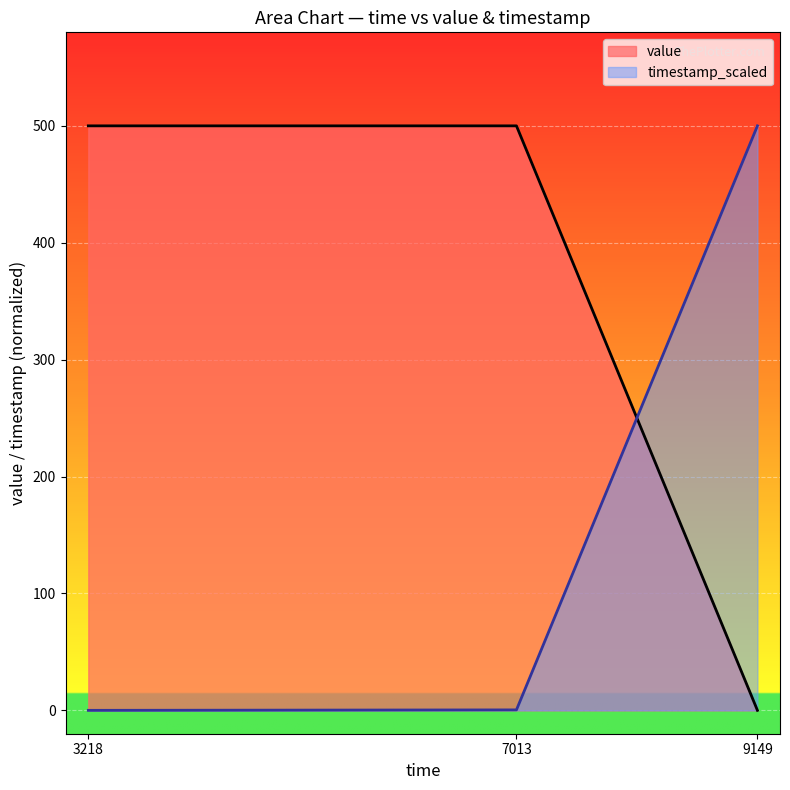

What value does the value series have at 7013?

500.0